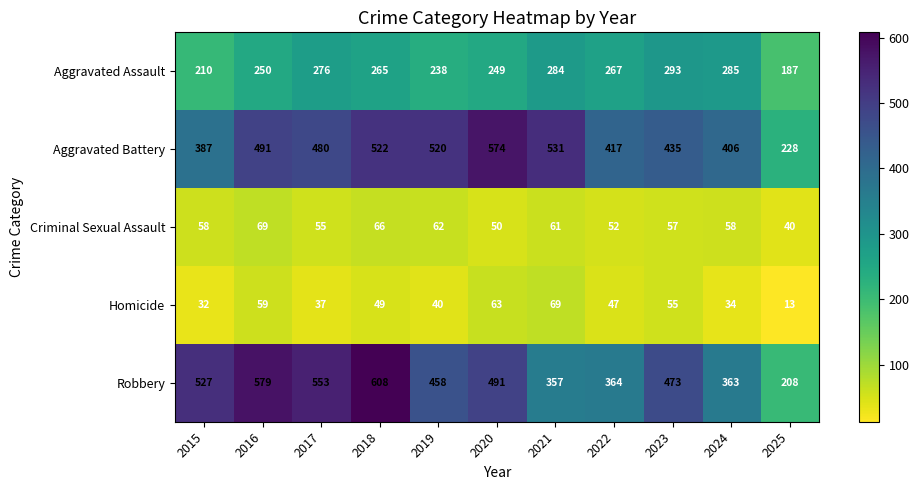

Between 2018 and 2020, which series saw the biggest shift?

Robbery